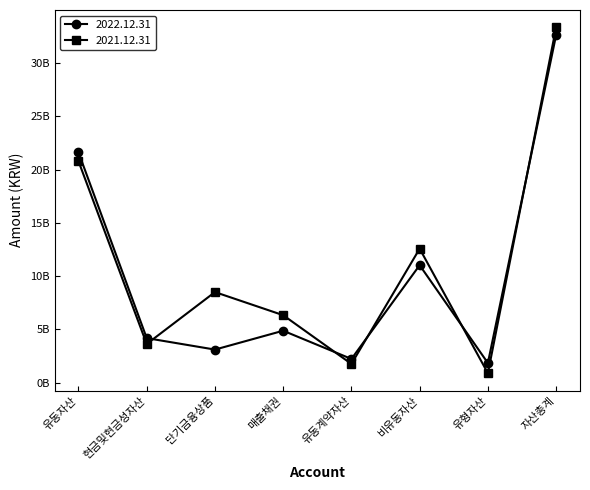

Does the chart have visible grid lines?

No